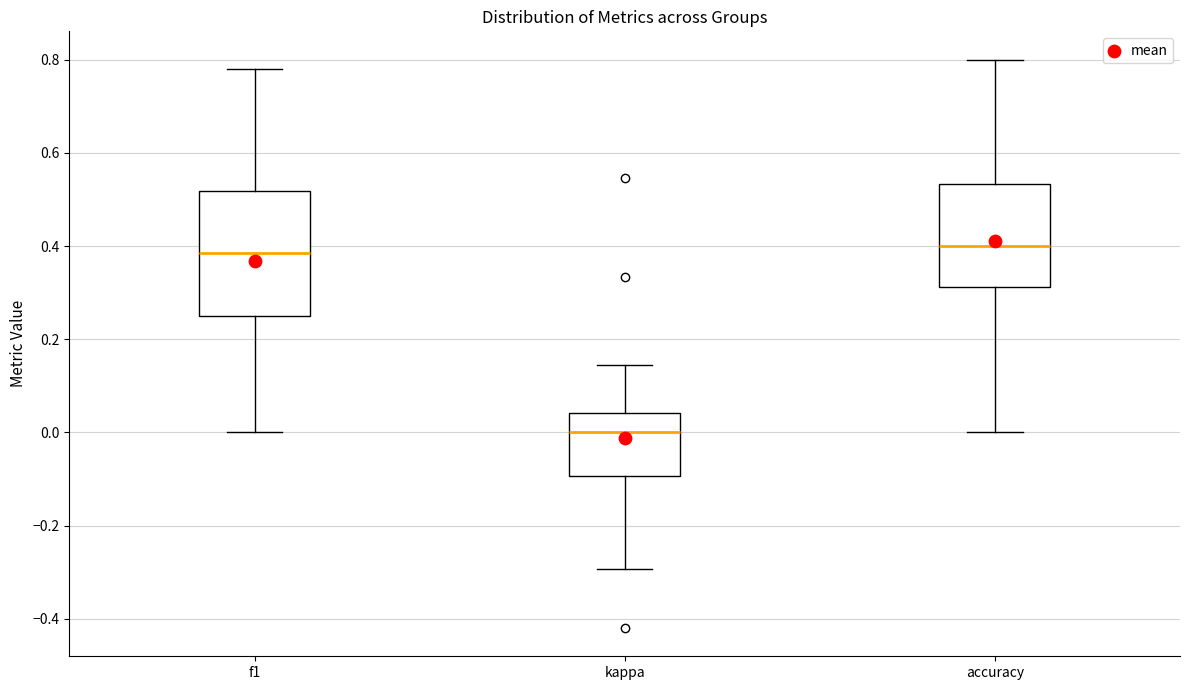

Reading left to right, transcribe this box plot: for each box, give where its median line is, the range the box spans, and where its two whiskers end, as read against the y-axis. The values are not printed on the chart, so give them approximately, as read against the axis.

f1: median 0.38, box 0.24 to 0.52, whiskers 0.00 to 0.78
kappa: median 0.00, box -0.10 to 0.04, whiskers -0.30 to 0.14
accuracy: median 0.40, box 0.32 to 0.54, whiskers 0.00 to 0.80